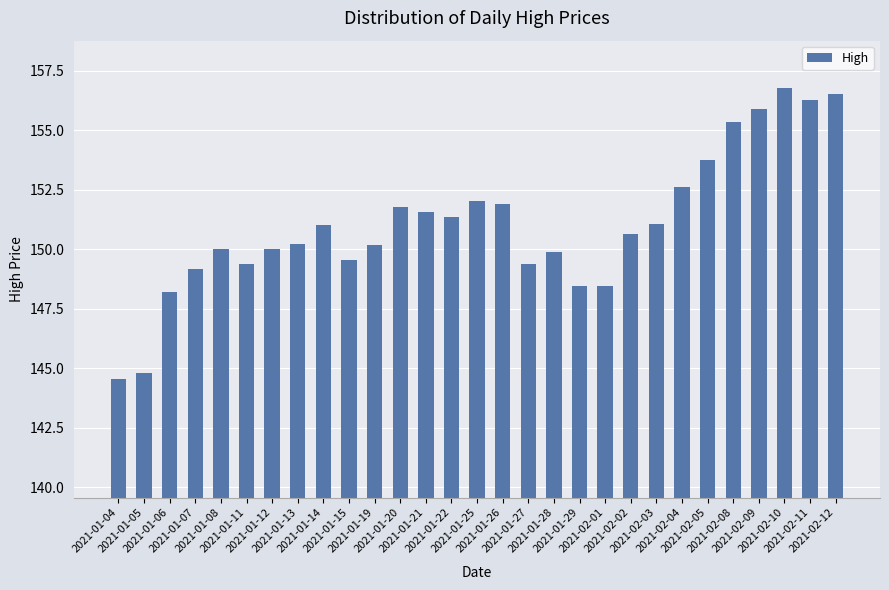

What is the label of the 2nd bar from the right?

2021-02-11